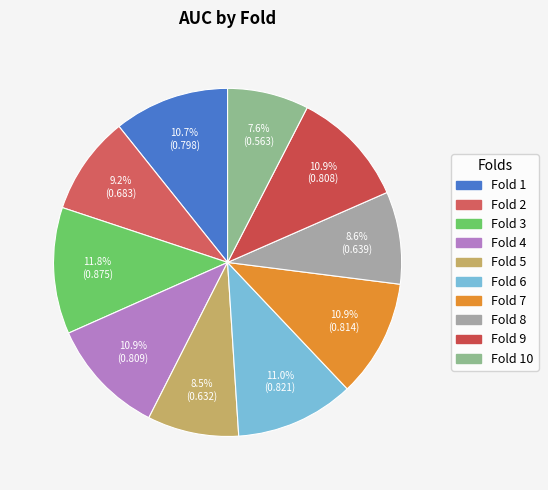

Count the number of slices in the pie.

10